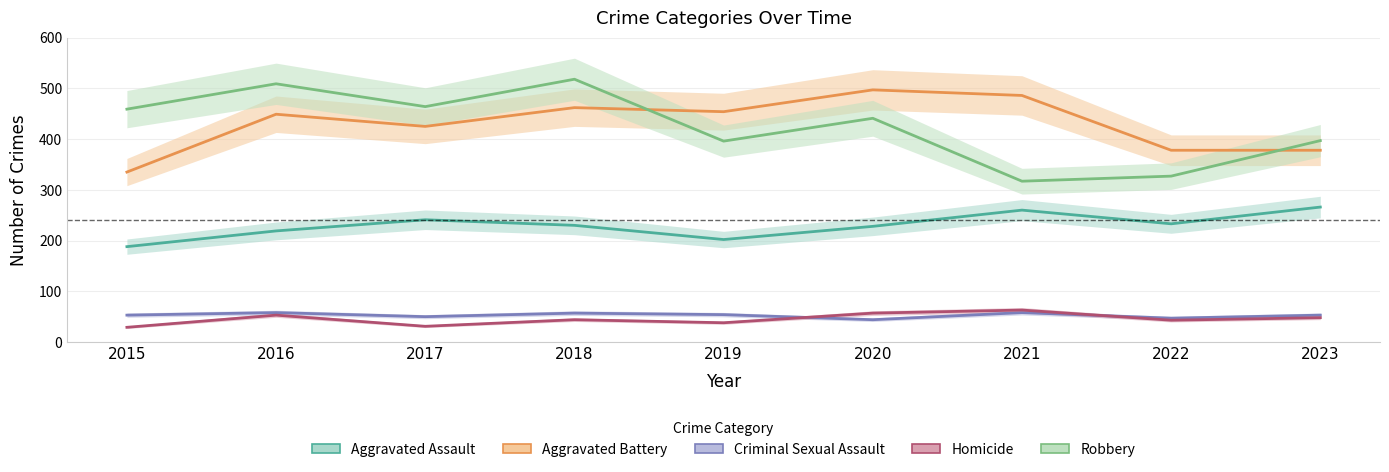

Count the Aggravated Assault values in the range 219 to 241.

5